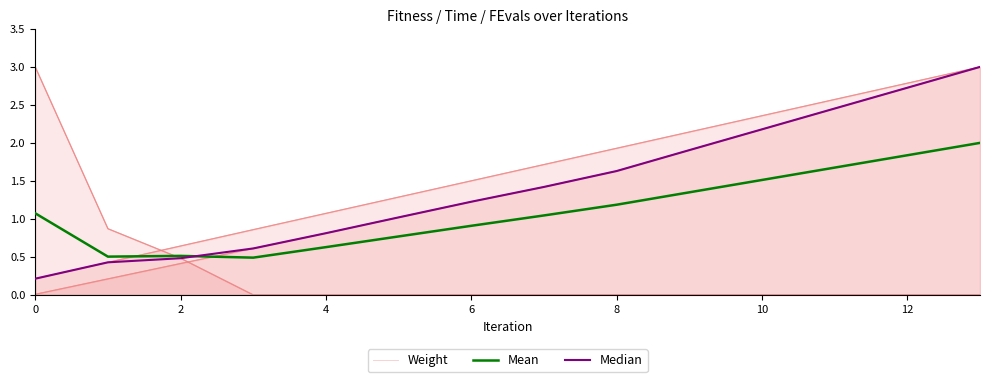

List the series in order of their overall mean, lowest first.

Weight, Mean, Median